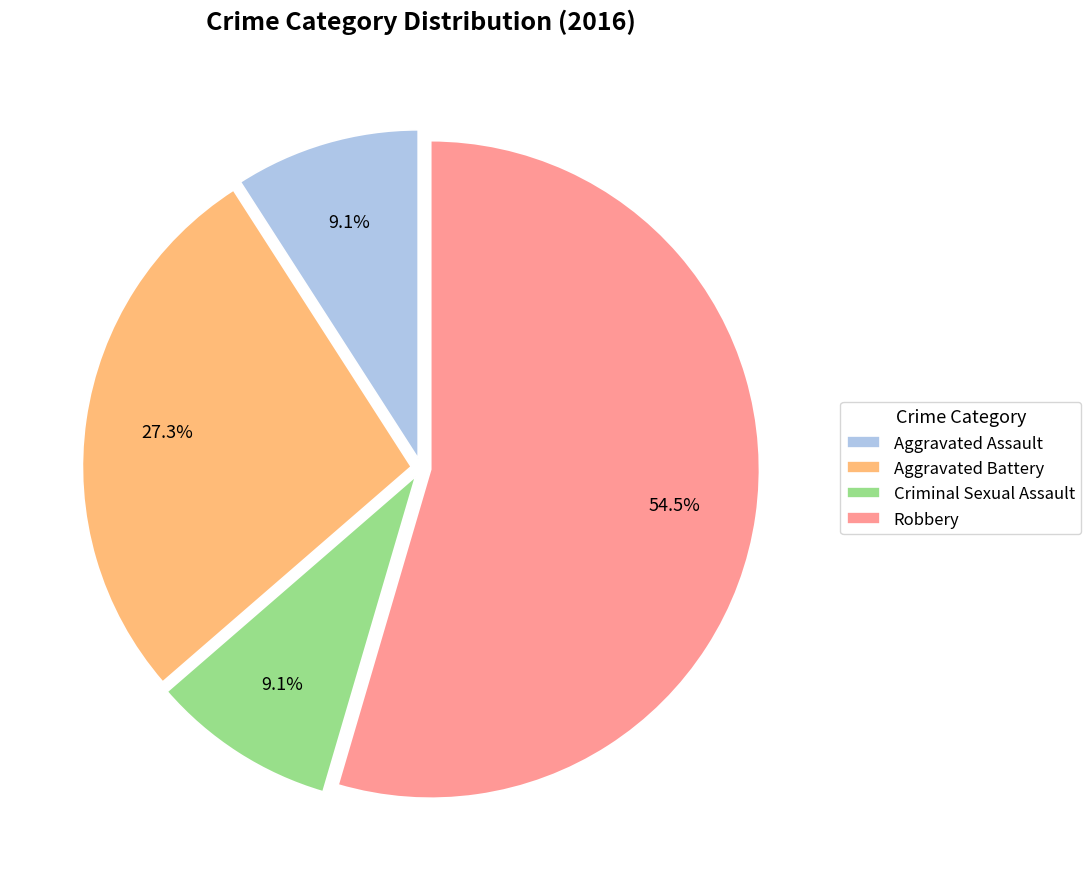

Is it true that Criminal Sexual Assault is 9% of the pie?

True